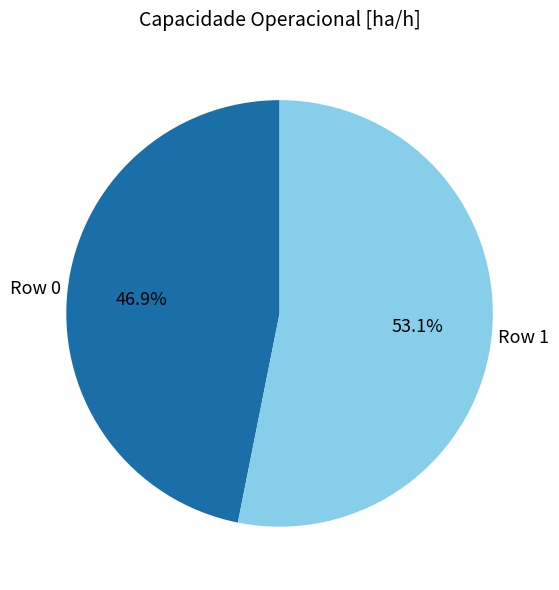

Do Row 0 and Row 1 together represent more than half of the pie?

Yes